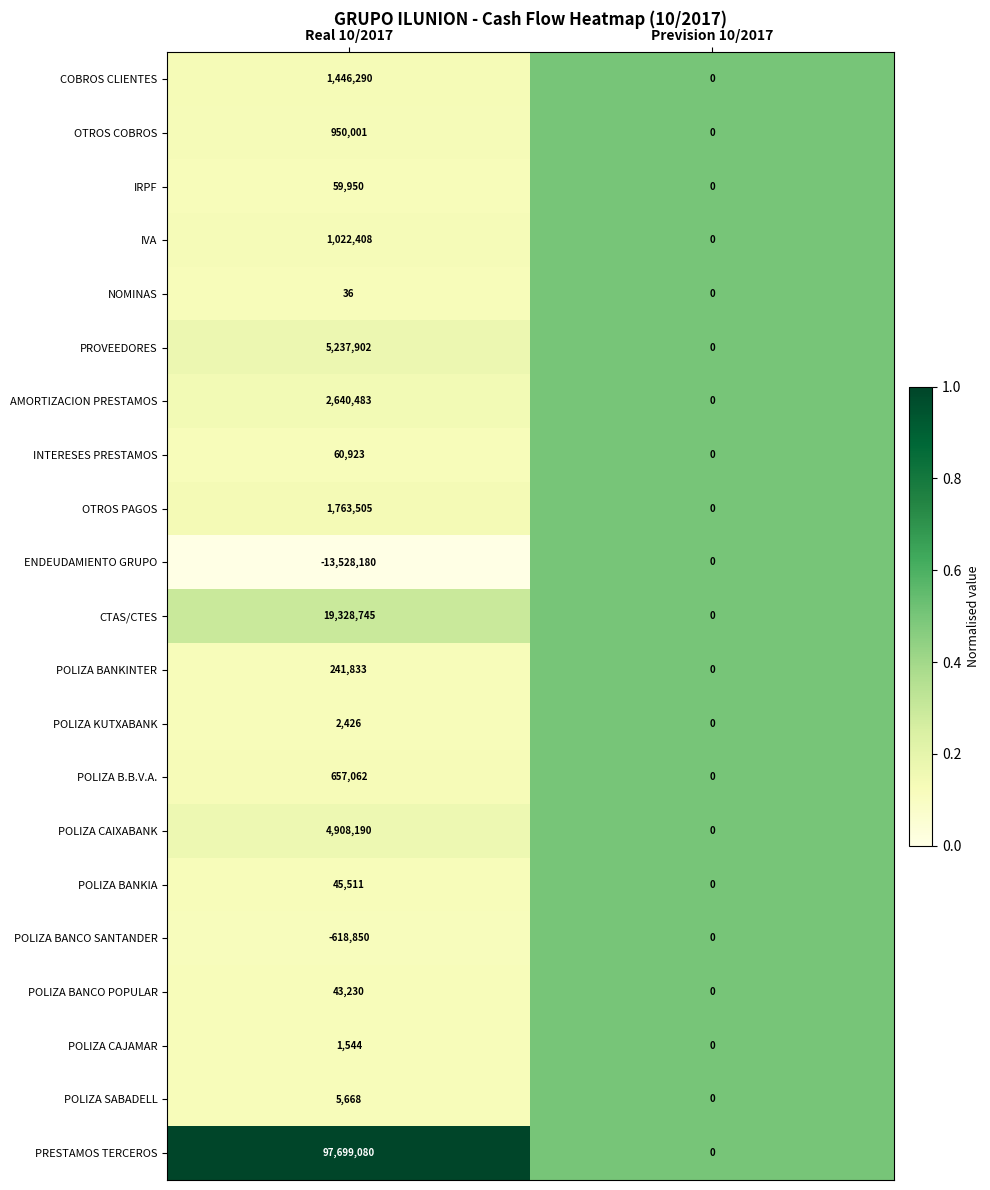

Which series changed the most between Real 10/2017 and Prevision 10/2017?

PRESTAMOS TERCEROS